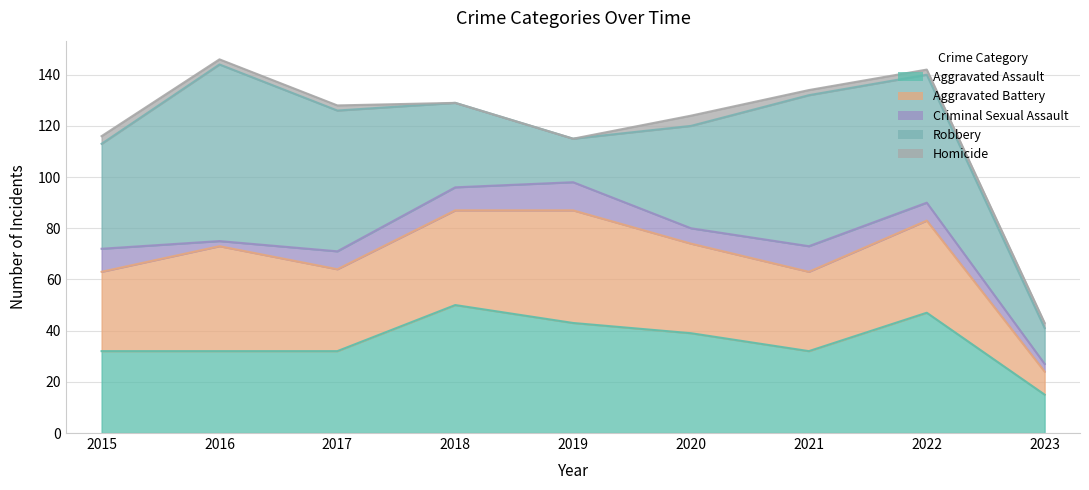

Count the Criminal Sexual Assault values in the range 6 to 9.

5